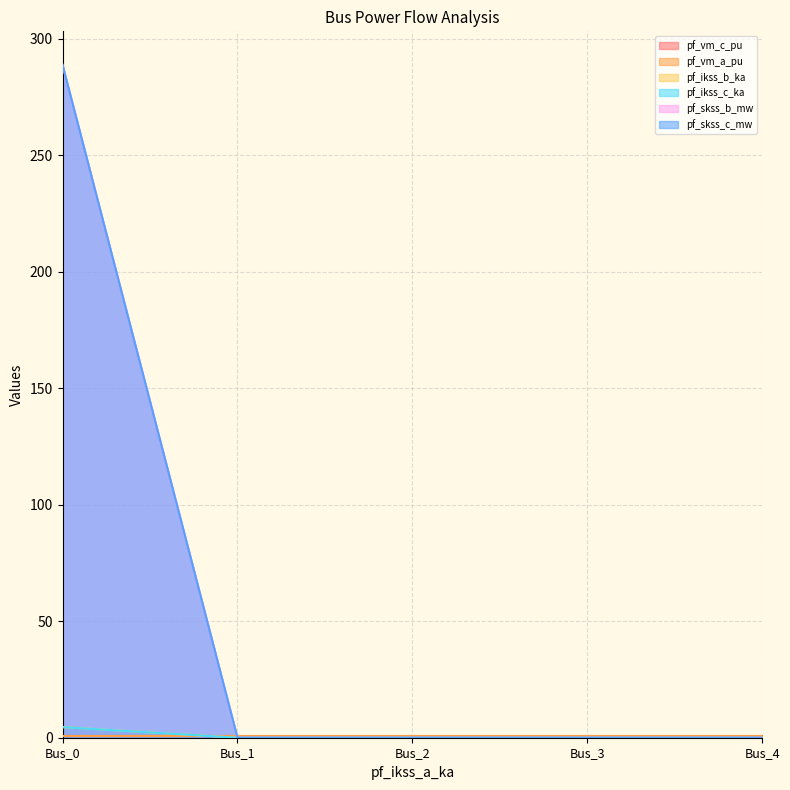

Does the chart display data point markers on the line(s)?

No